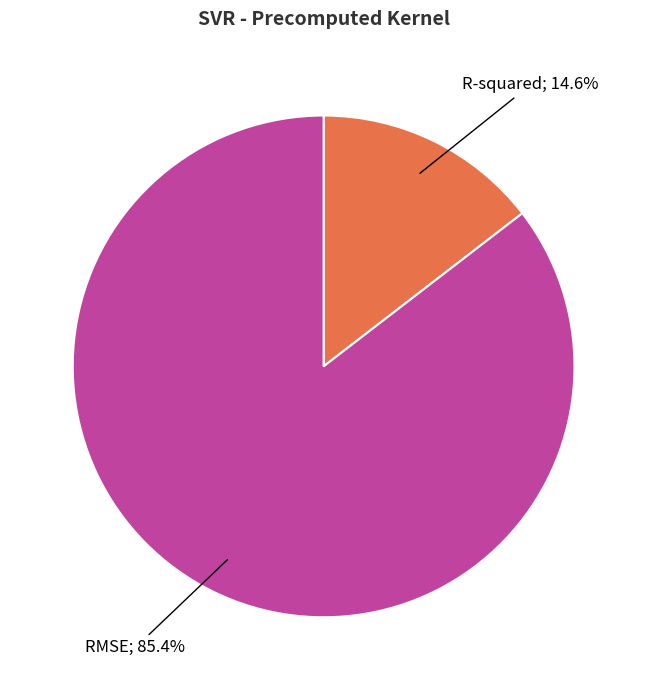

Does any single category account for the majority?

Yes